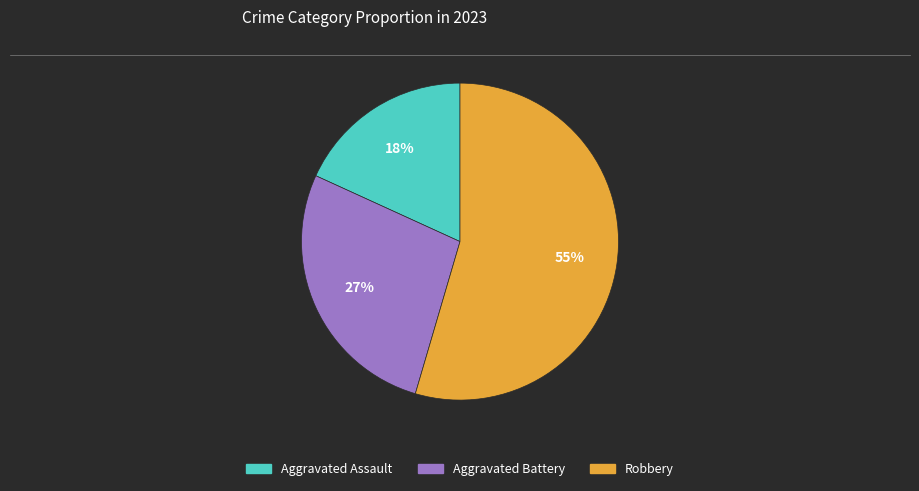

Which slice is the smallest?

Aggravated Assault